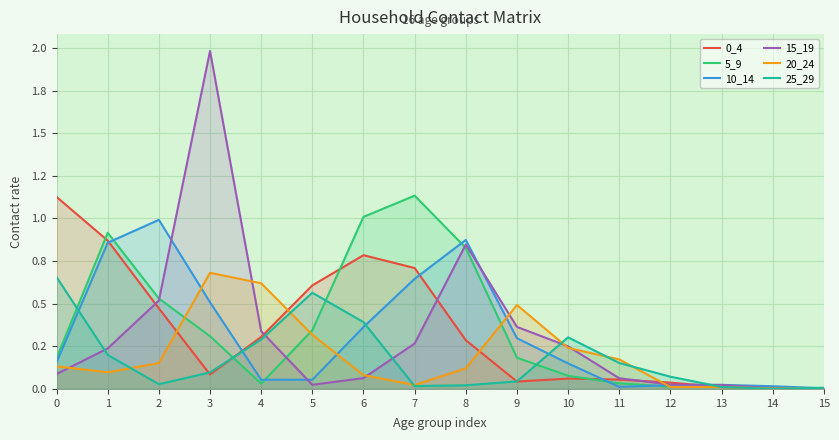

The value of 5_9 at 8 is 0.8. True or false?

True